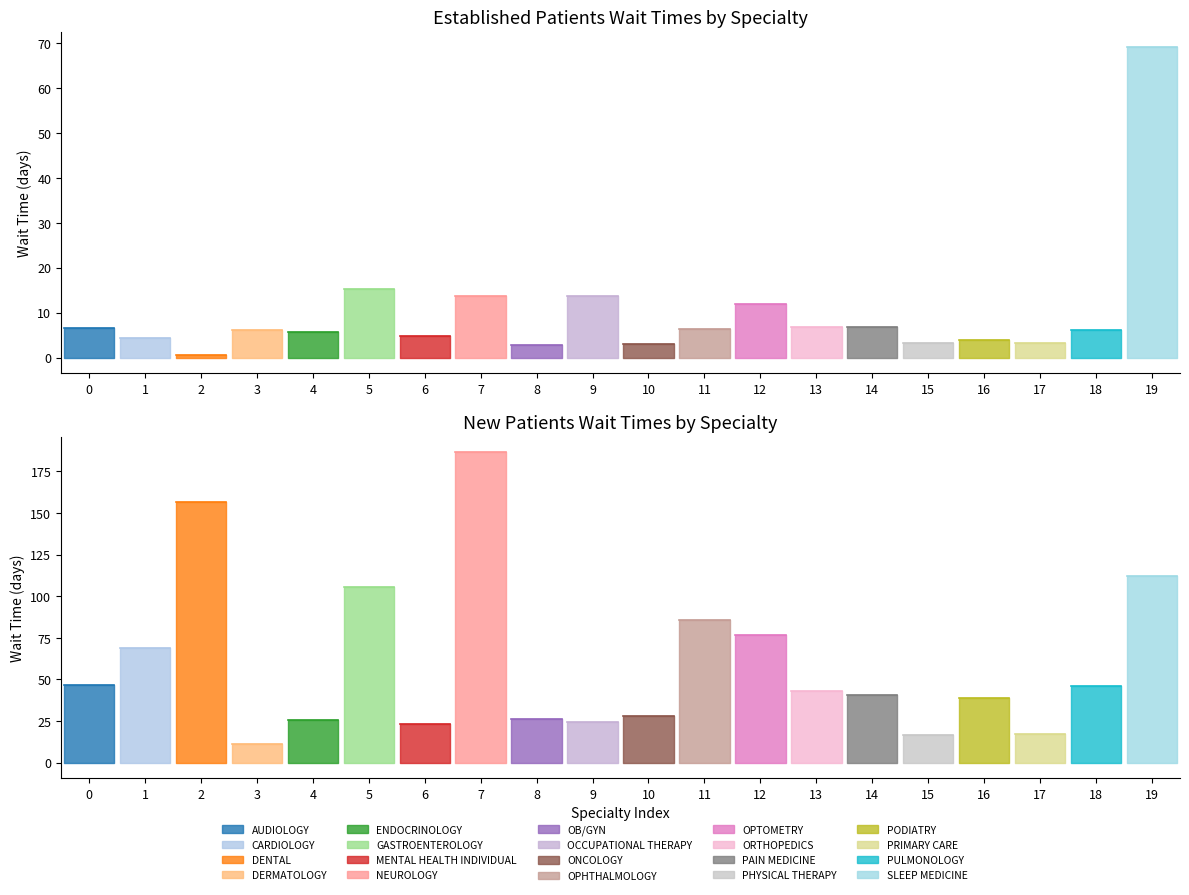

What is the sum of all EstablishedPatients values?

194.1